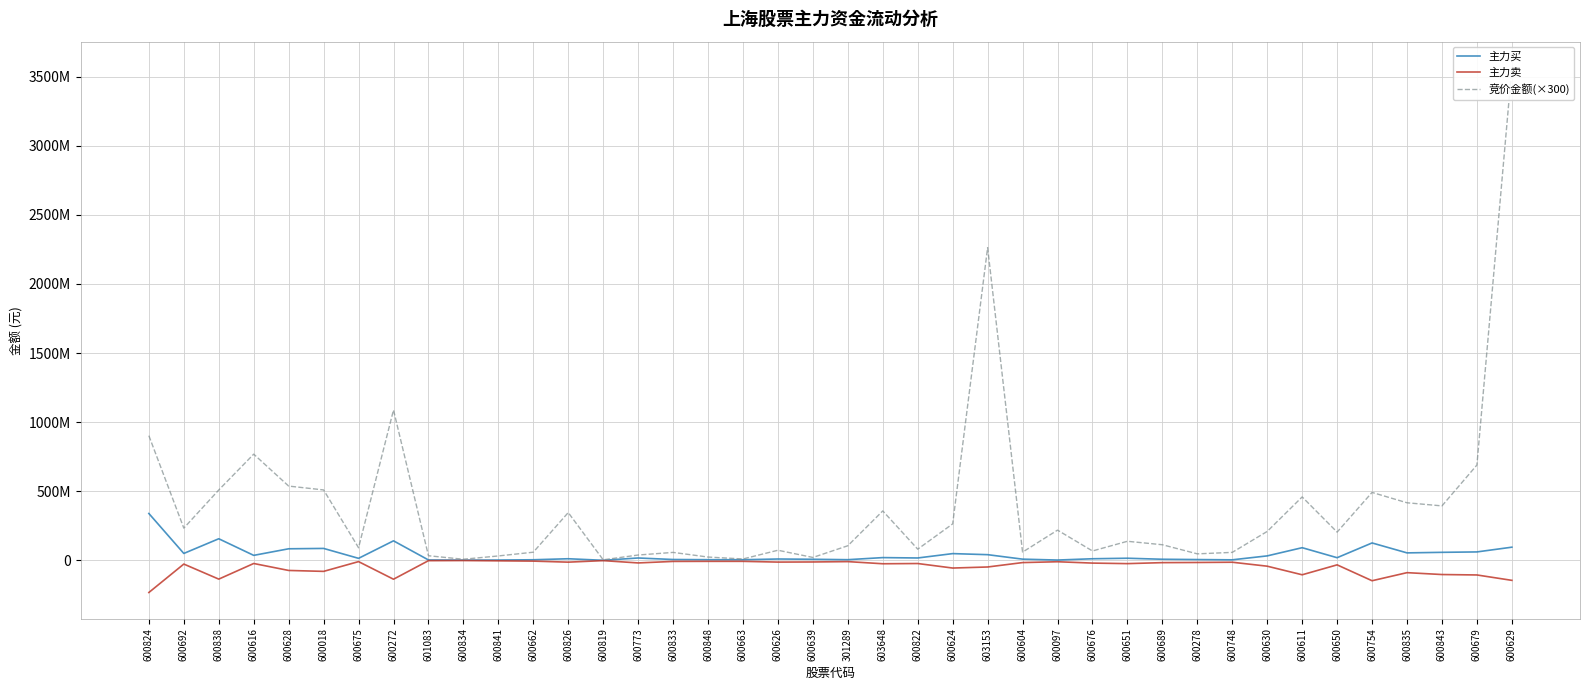

Reading left to right, transcribe all the data shown in this chart.

主力买: 339099632	50004078	156240532	36115441	83702951	86286626	14592491	141260690	2889056	1621765	2341275	4282117	11615522	412867	17121106	6136608	4799613	4546489	9742622	7773225	4833959	19911028	17211712	48809731	41121256	8726887	2223164	11582854	15353879	7936886	5765721	3833709	32327046	91614969	19186763	125956387	54079734	58044695	60997889	95259358
主力卖: -232523472	-26840554	-135775757	-22716577	-73059831	-79744172	-9079722	-136539229	-2264269	-1445800	-3426840	-5506372	-13003807	-1935888	-18670971	-7702453	-7146280	-7187554	-12524881	-11669390	-9096157	-24616015	-22939087	-55625718	-48019898	-16121921	-10037926	-19794679	-23660059	-16534624	-15359087	-13583422	-42230464	-104395811	-32542654	-147447566	-89020180	-102583993	-105681958	-144673849
竞价金额(×300): 902224800	233244900	509187900	768337200	537381600	509472000	91296900	1087950600	33380100	8019000	31914300	58978800	345774000	3866400	38591700	57510000	23913300	10067400	73146000	20979000	105645600	357669000	80942400	264060000	2262668100	59529600	218671200	67920600	137986200	112995300	47040000	57727200	209244000	458881500	204374400	491538000	416599500	394043100	689581200	3563037000